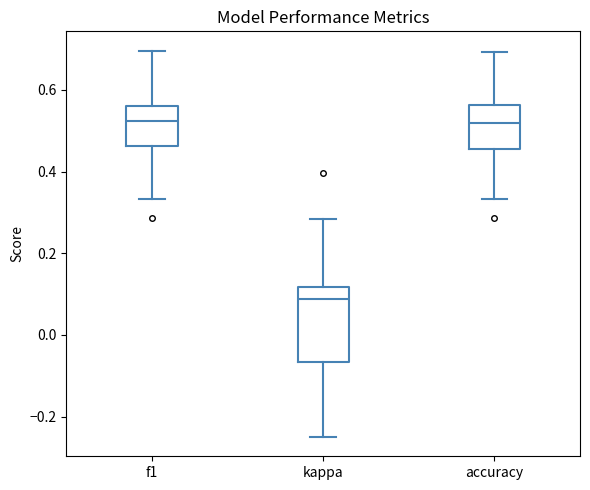

Where does the lower whisker of the box for accuracy end on the y-axis? The values are not printed on the chart, so give them approximately, as read against the axis.

0.34